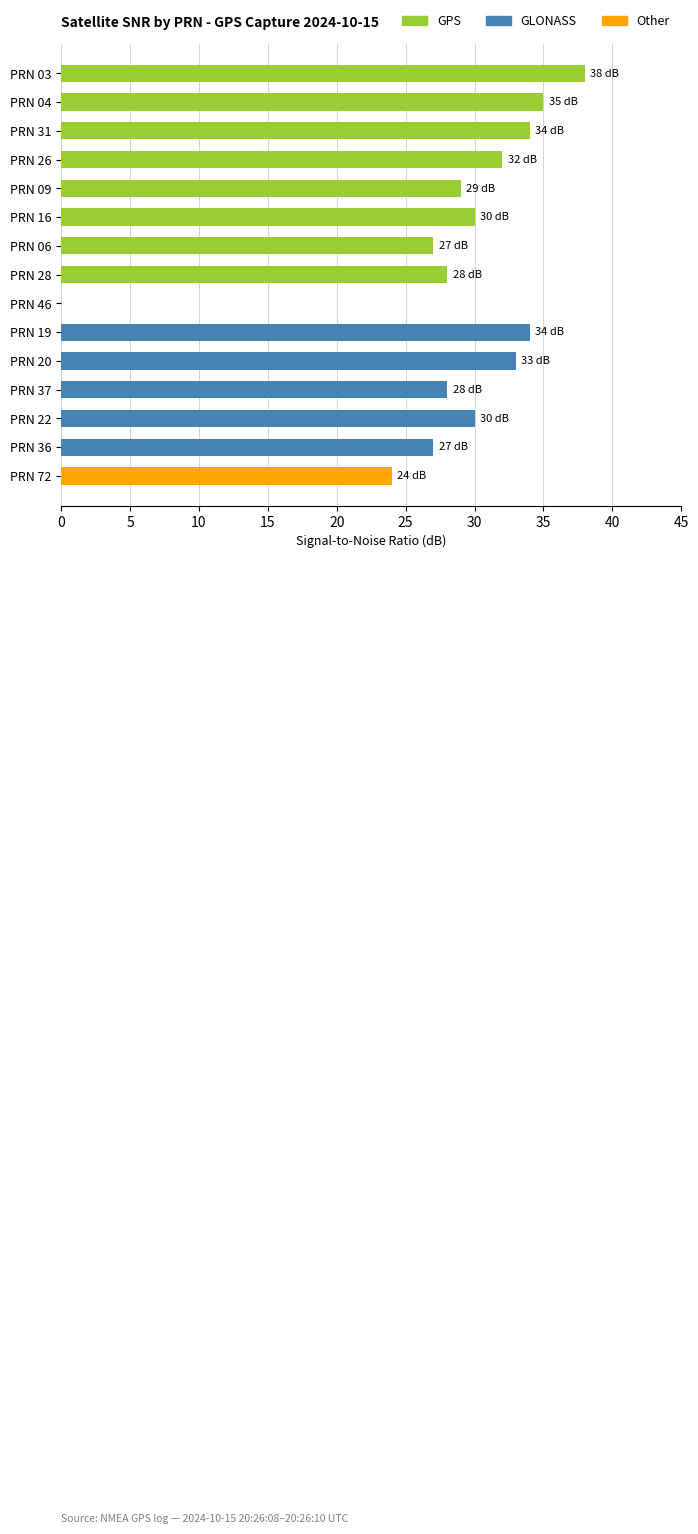

What is the maximum value shown in the chart?

38